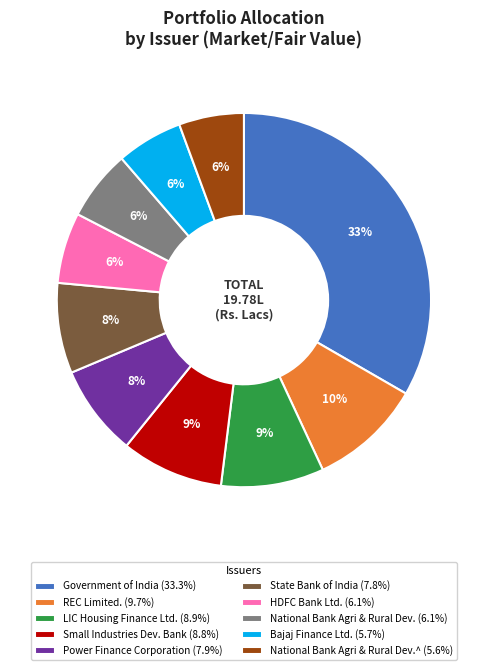

Count the number of slices in the pie.

10